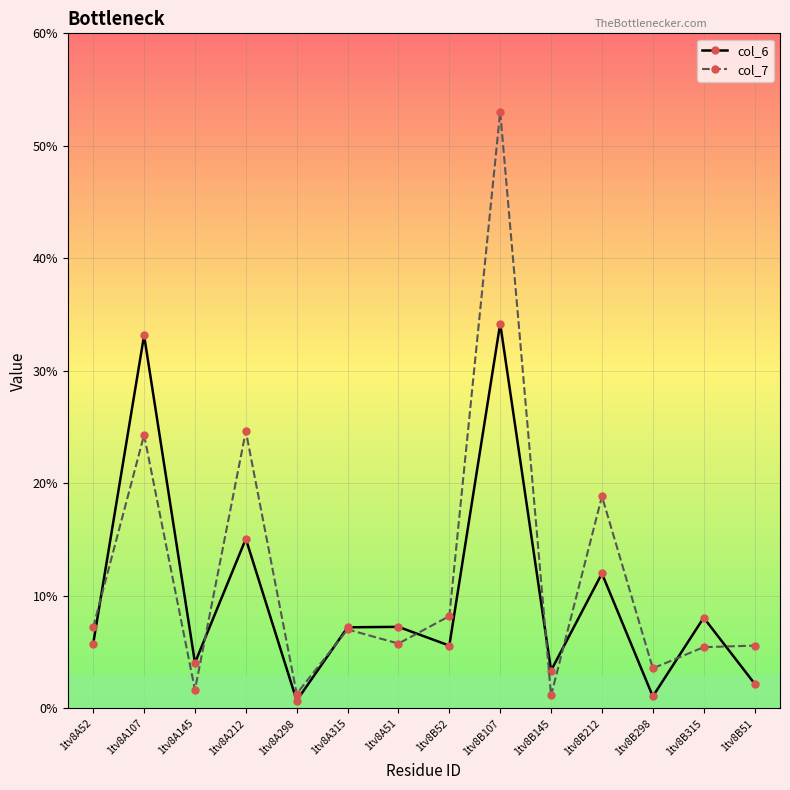

How many categories are shown in the chart?

14